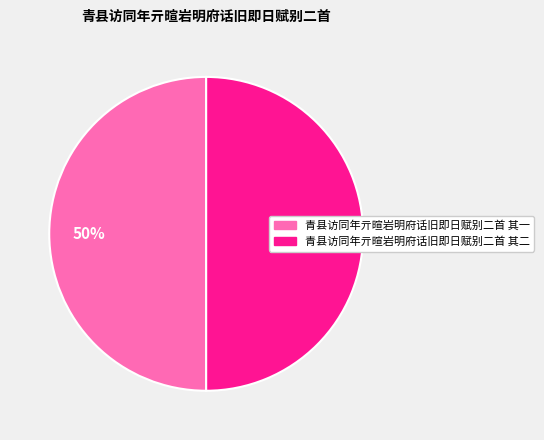

The 青县访同年亓暄岩明府话旧即日赋别二首 其二 slice represents 56% of the pie. True or false?

False